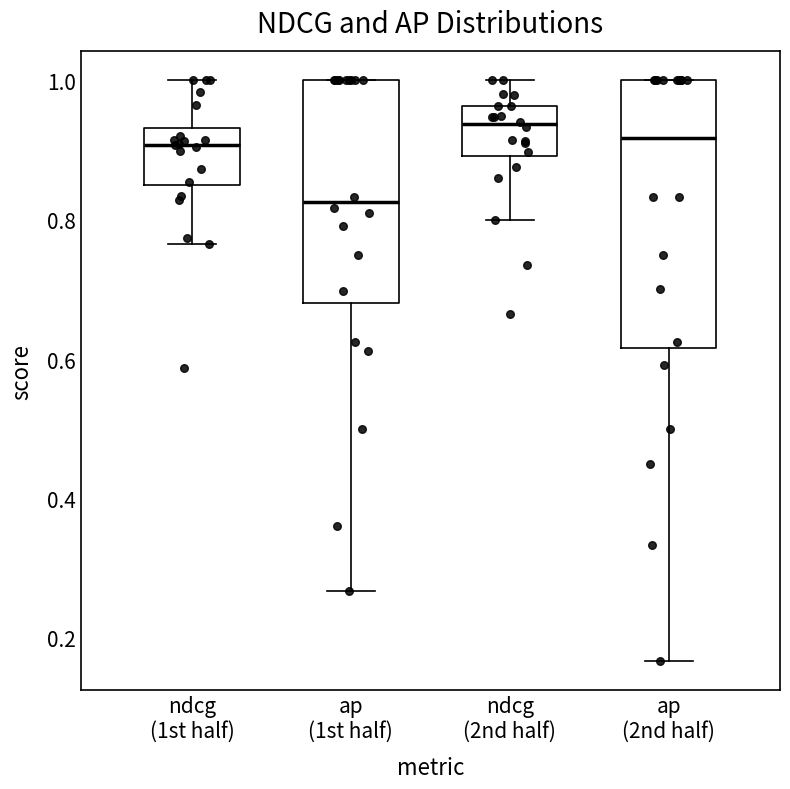

Where does the upper whisker of the box for ndcg (2nd half) end on the y-axis? The values are not printed on the chart, so give them approximately, as read against the axis.

1.00